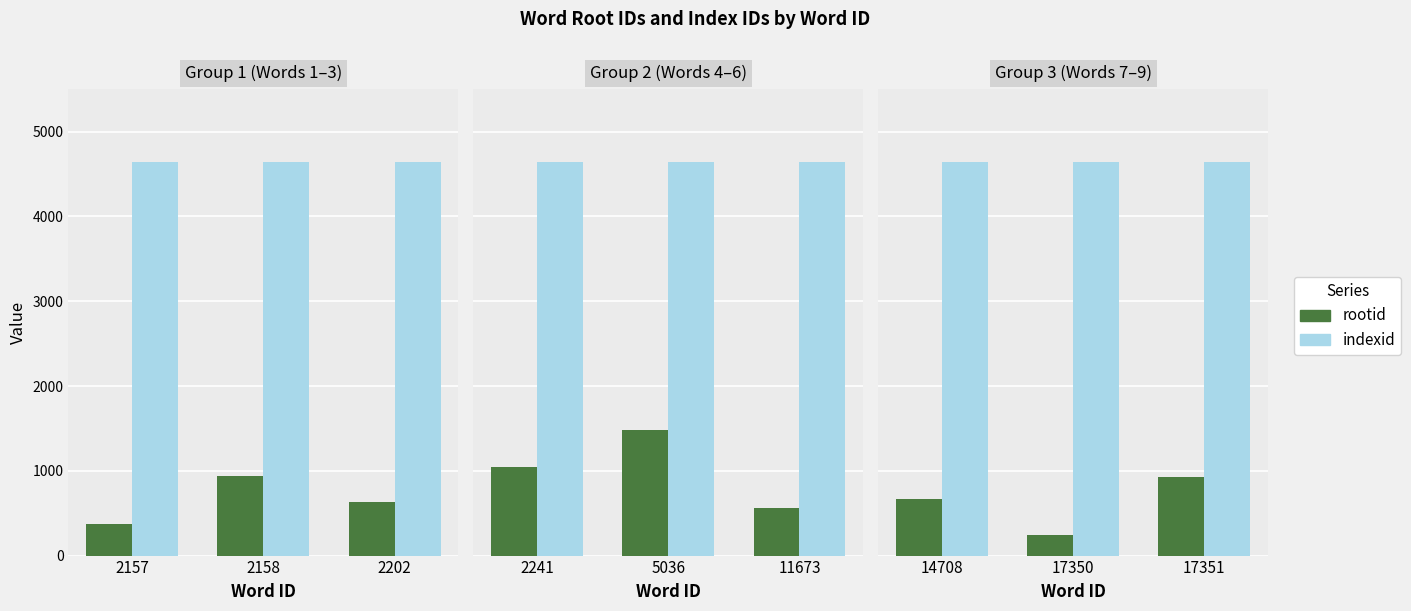

What value does the indexid series have at 17350?

4639